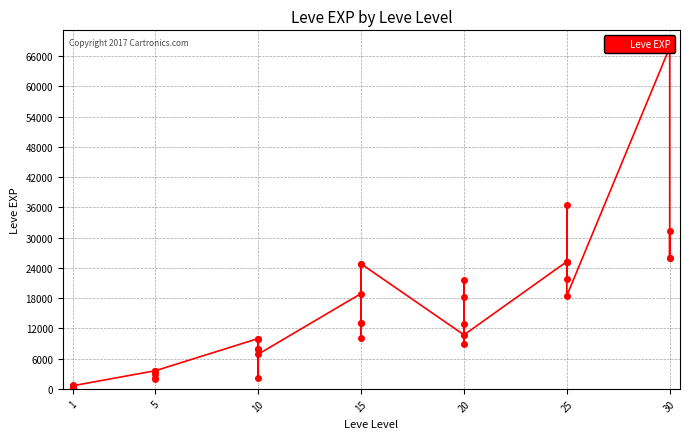

How many data points are above 10710?

18